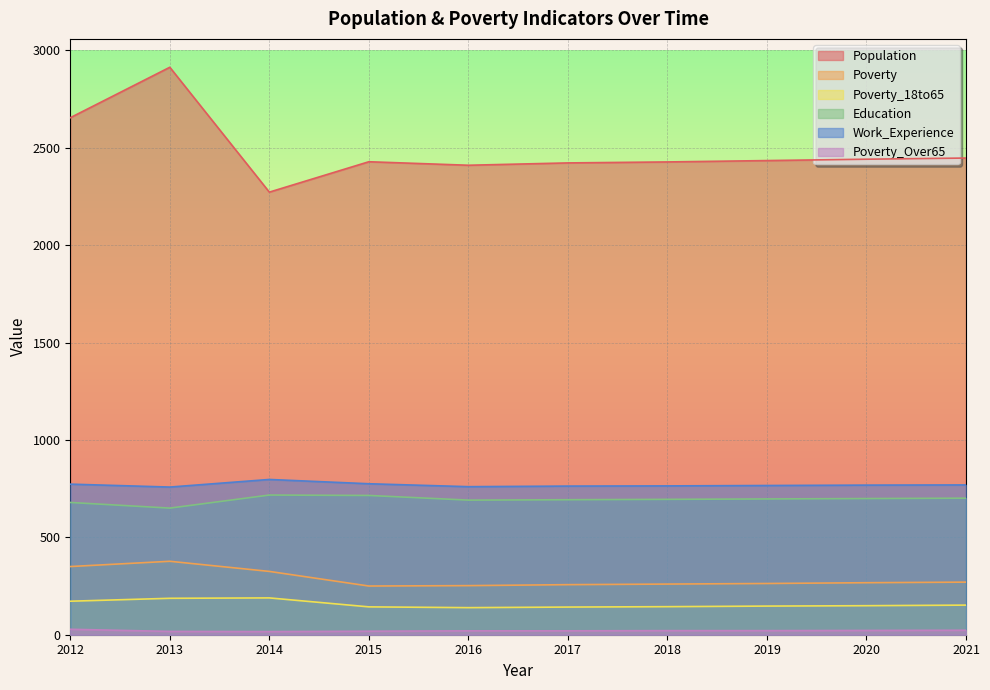

What is the average value of the Population series?

2485